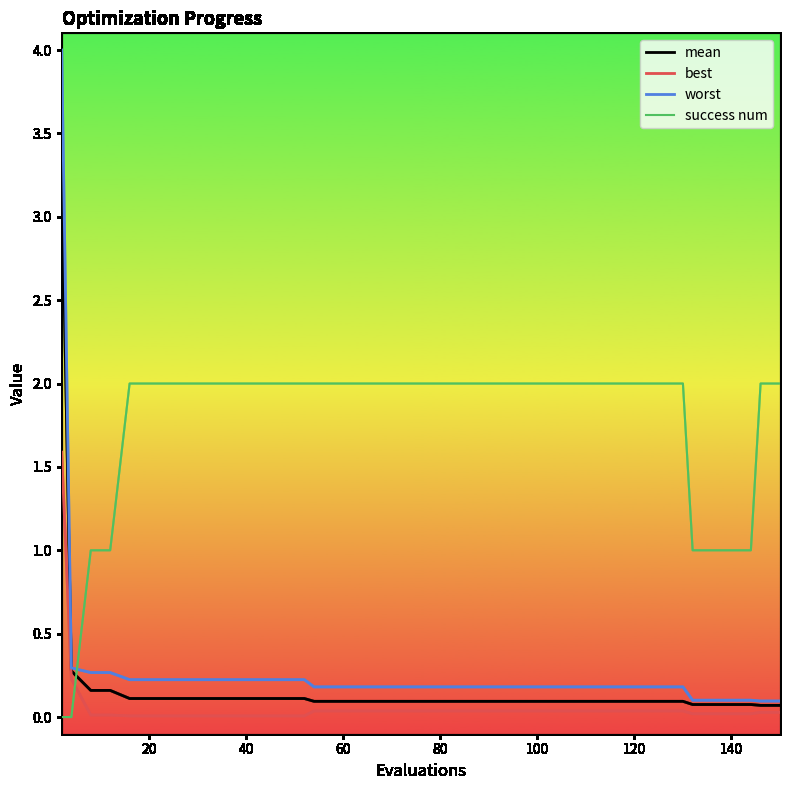

True or false: worst and best cross at least once.

False